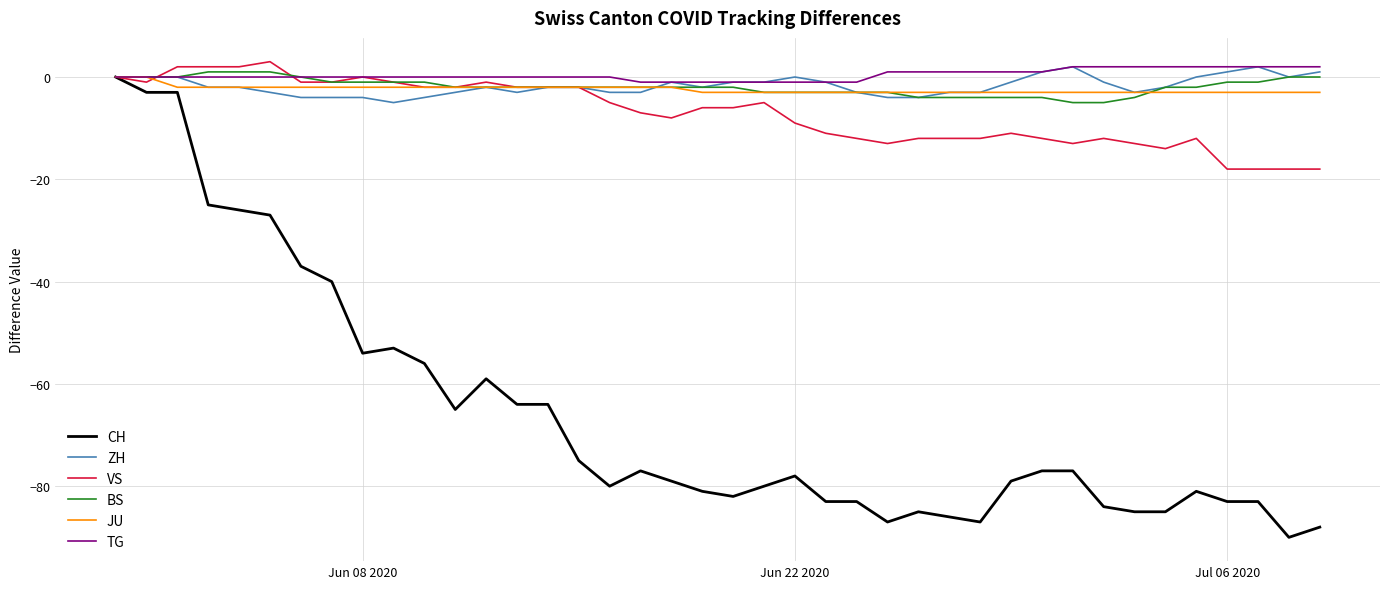

What is the minimum value shown in the chart?

-90